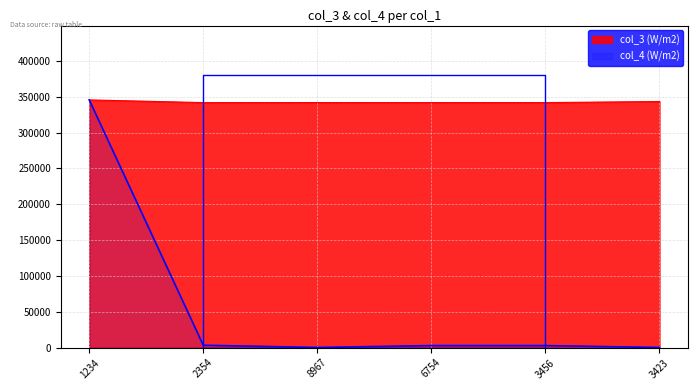

How many data points in col_4 are above 3004?

2